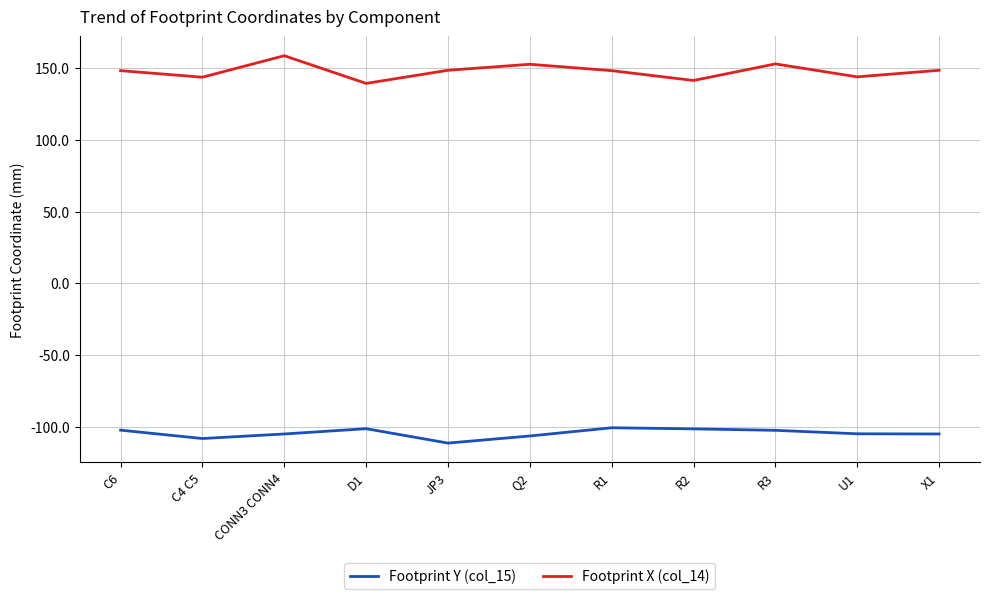

True or false: Footprint Y (col_15) and Footprint X (col_14) intersect in this chart.

False